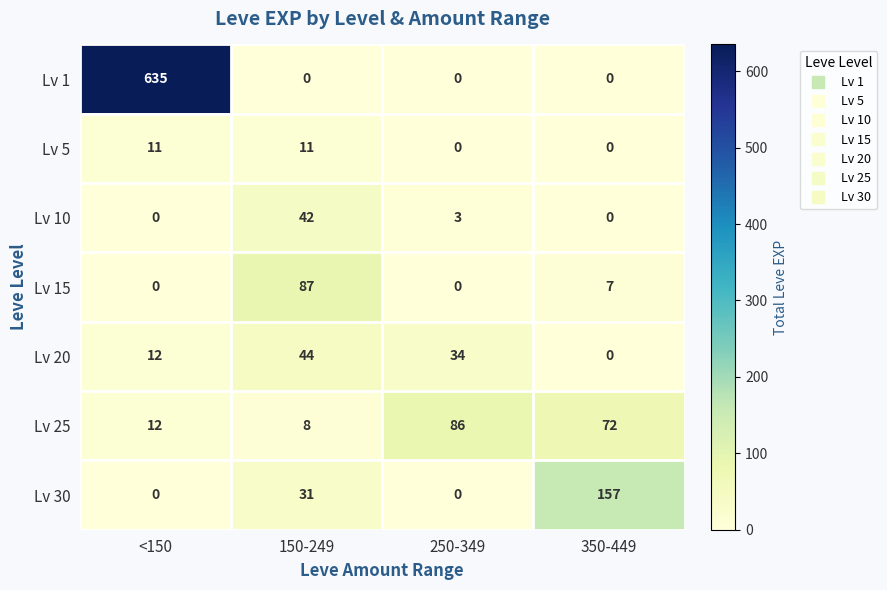

What is the sum of all Lv 1 values?

635